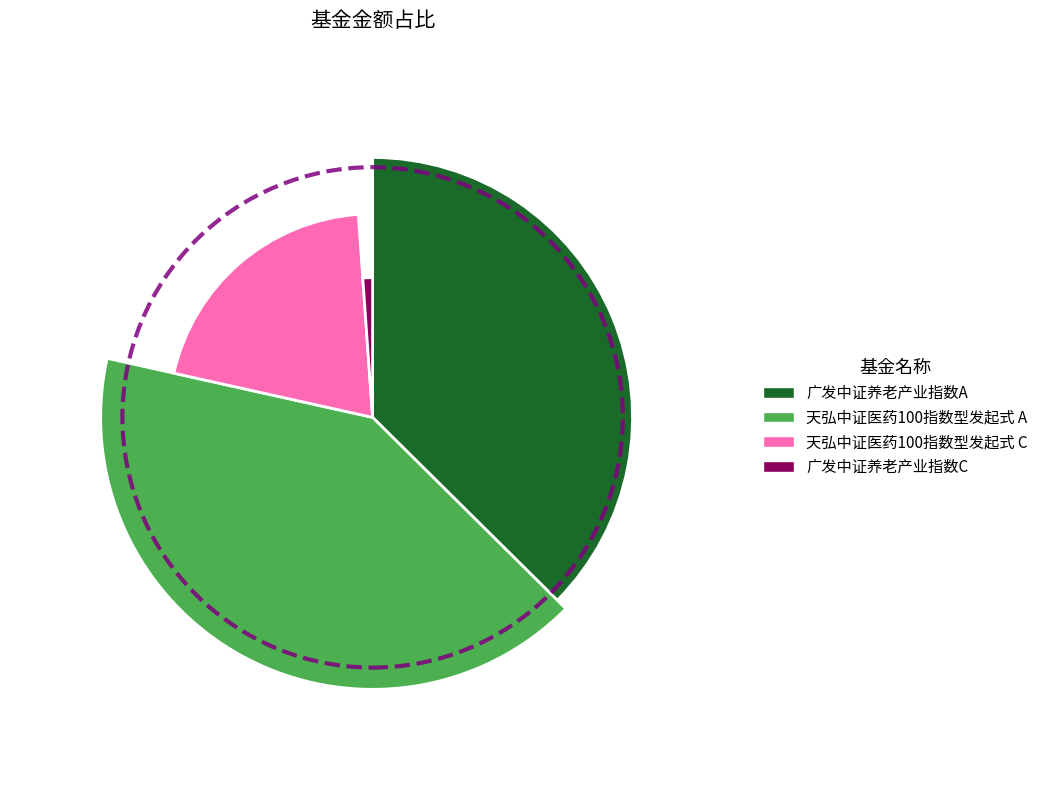

Which category has the smallest portion of the pie?

广发中证养老产业指数C